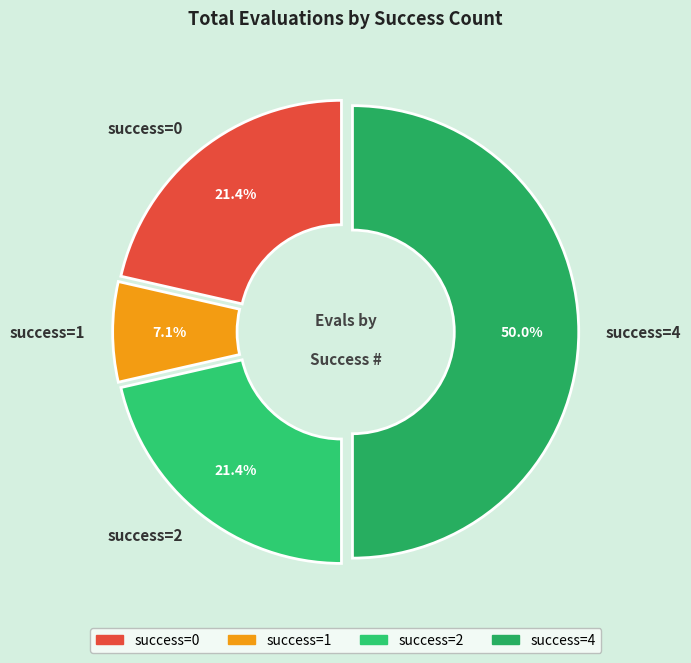

Count the number of slices in the pie.

4